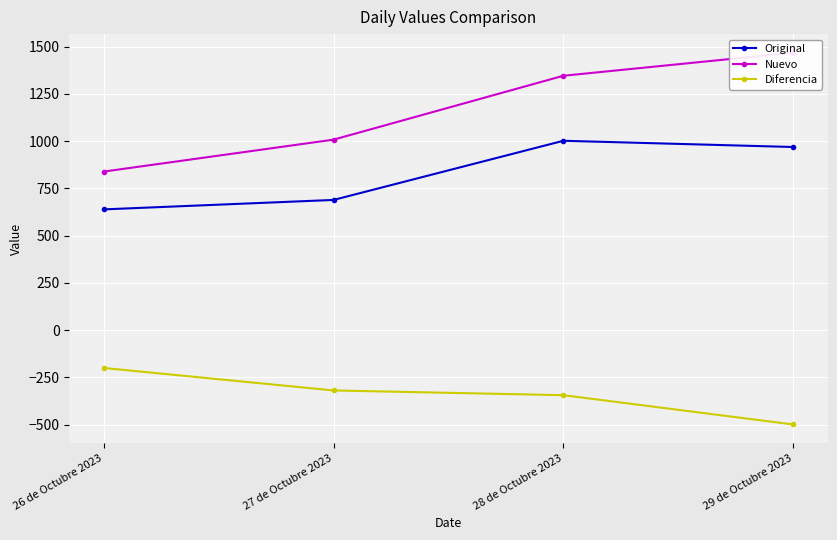

The Diferencia series shows -344 at 28 de Octubre 2023. True or false?

True